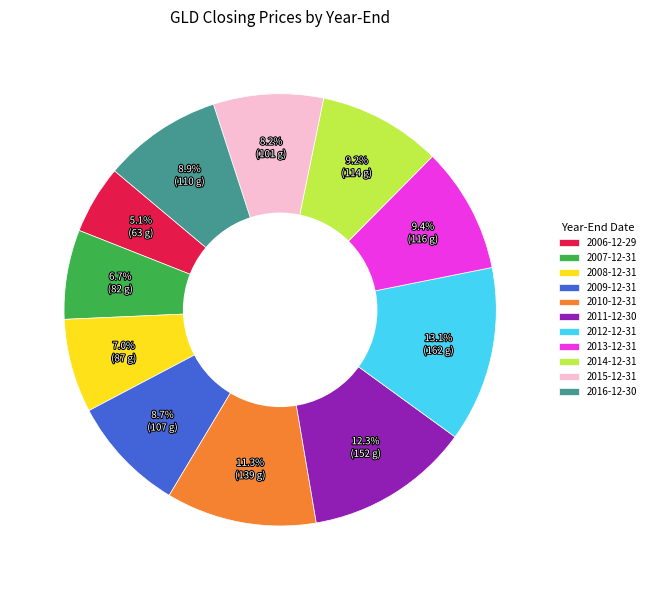

To the nearest percent, what is the difference between the 2006-12-29 and 2009-12-31 slice percentages?

4%